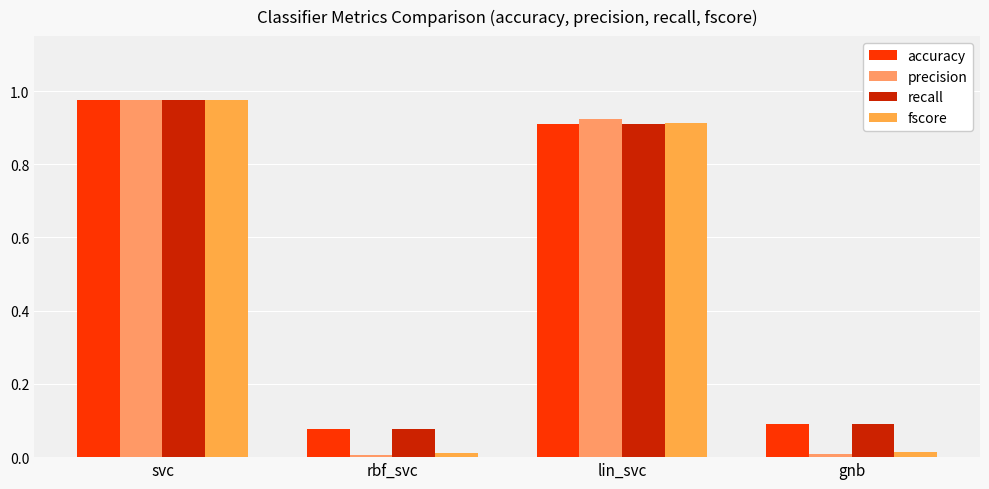

At lin_svc, list the series in order from smallest to largest.

accuracy, recall, fscore, precision